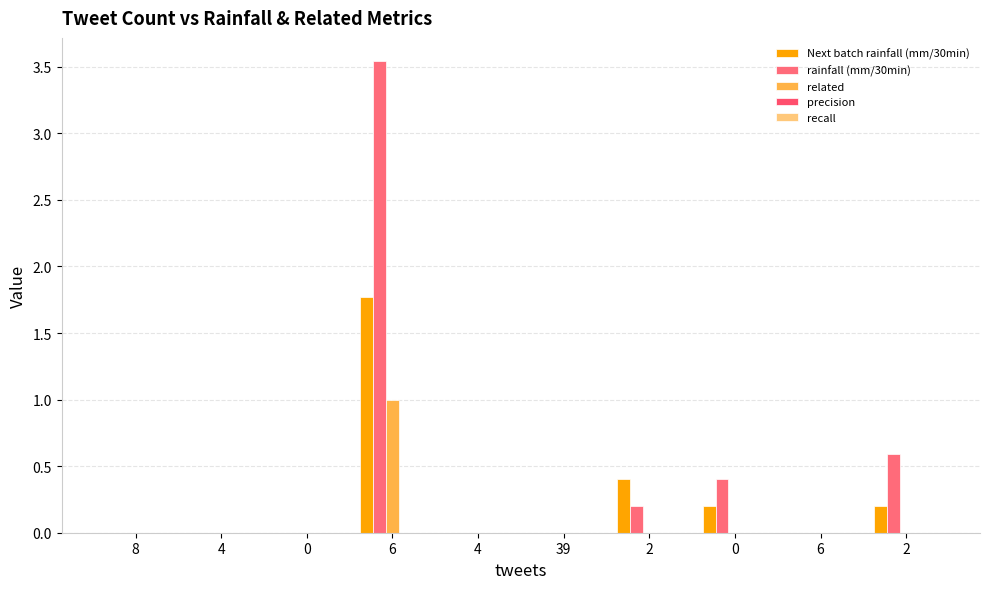

Does the chart contain stacked bars?

No